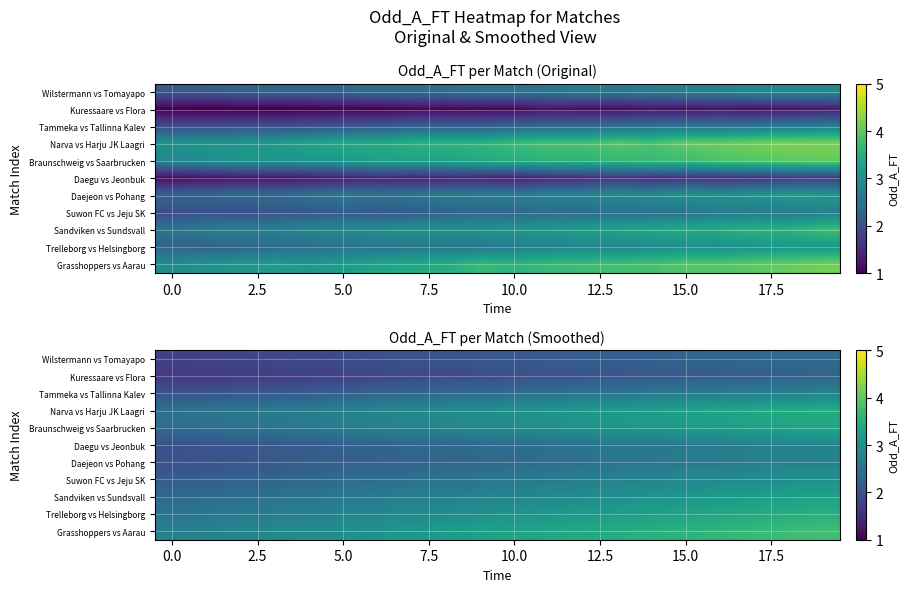

Rank the series at 15.0 from lowest to highest value.

Kuressaare vs Flora, Wilstermann vs Tomayapo, Daejeon vs Pohang, Tammeka vs Tallinna Kalev, Daegu vs Jeonbuk, Suwon FC vs Jeju SK, Sandviken vs Sundsvall, Braunschweig vs Saarbrucken, Narva vs Harju JK Laagri, Trelleborg vs Helsingborg, Grasshoppers vs Aarau